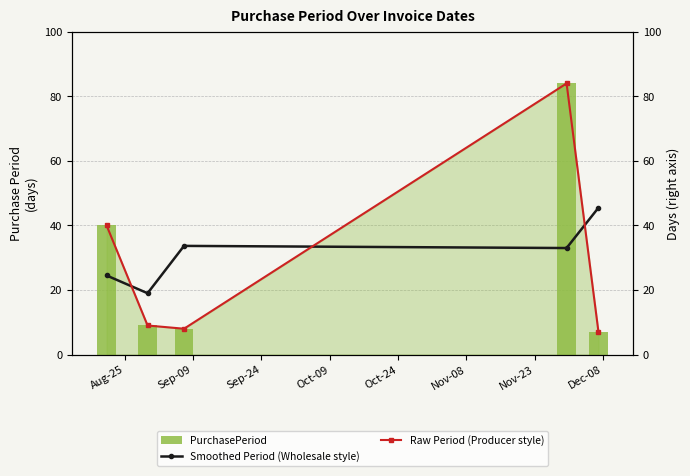

What is the lowest value of the Raw Period (Producer style) series?

7.0